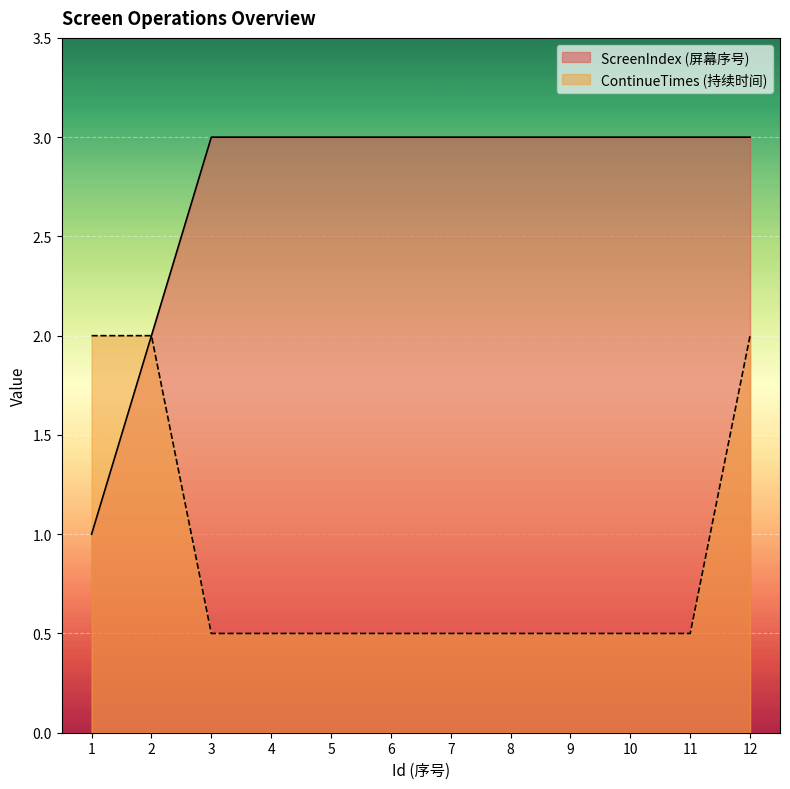

How many lines are shown in the chart?

2